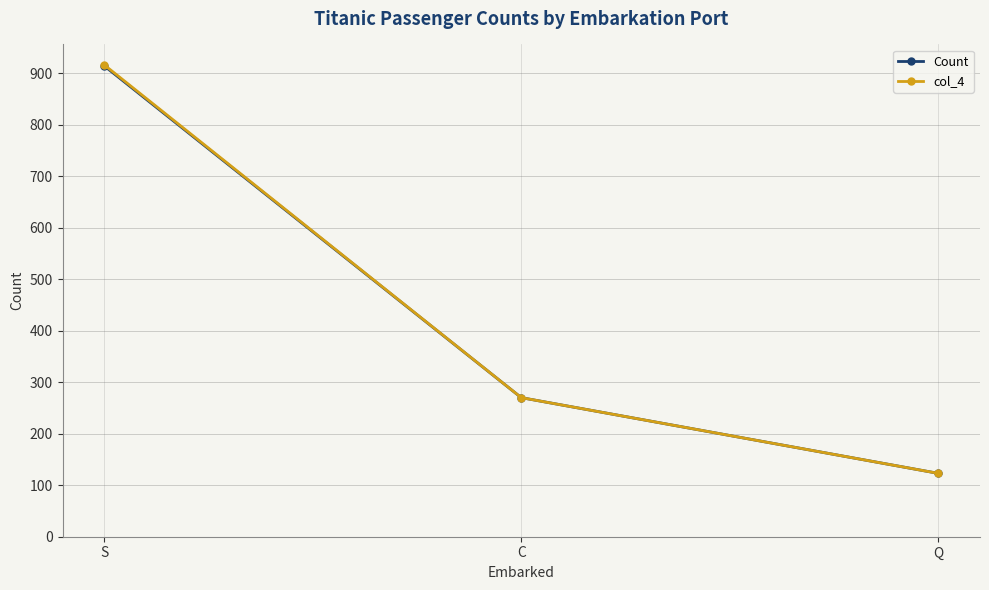

Reading left to right, what are all the values shown in this chart?

Count: S=914	C=270	Q=123
col_4: S=916	C=270	Q=123